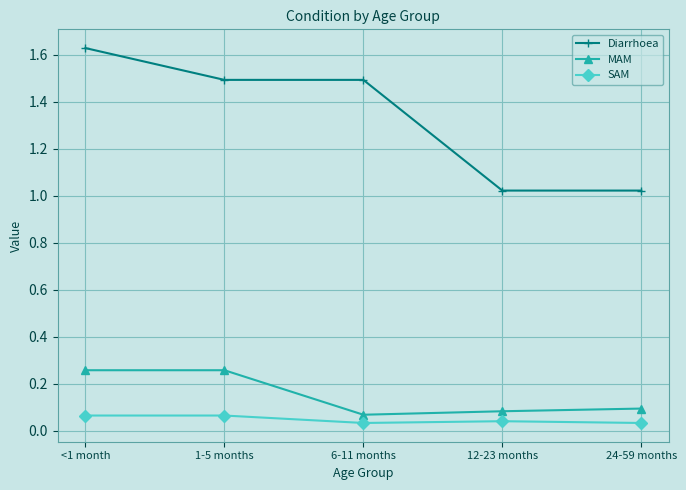

True or false: MAM and Diarrhoea cross at least once.

False